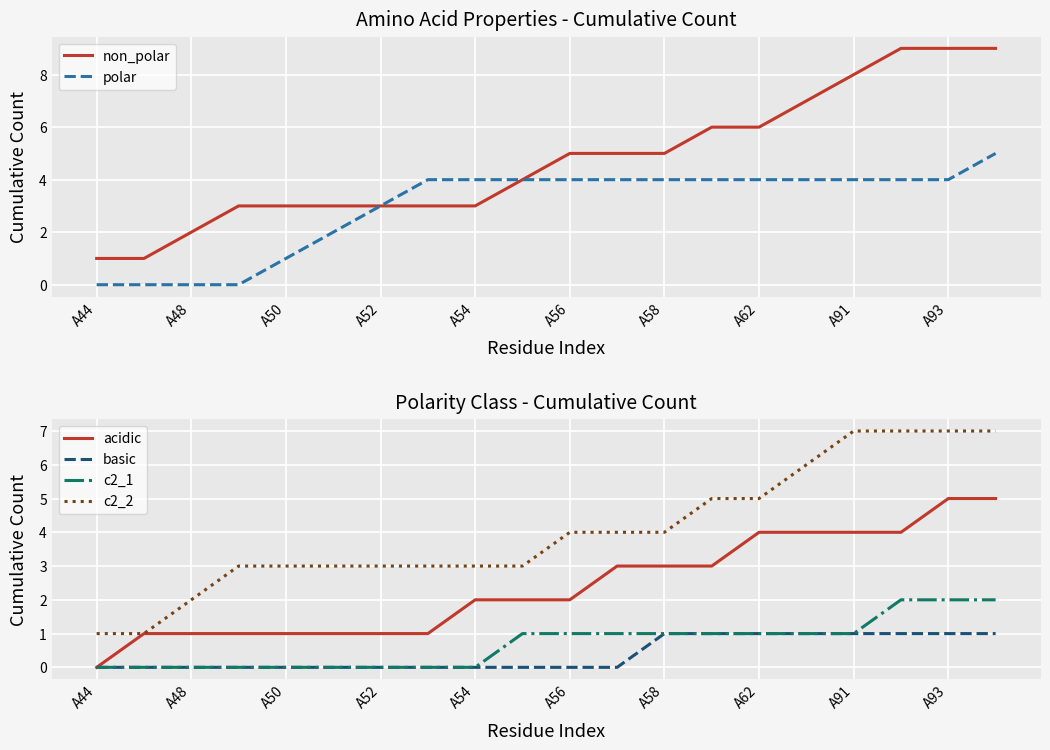

The value of c2_1 at 15 is 1. True or false?

False